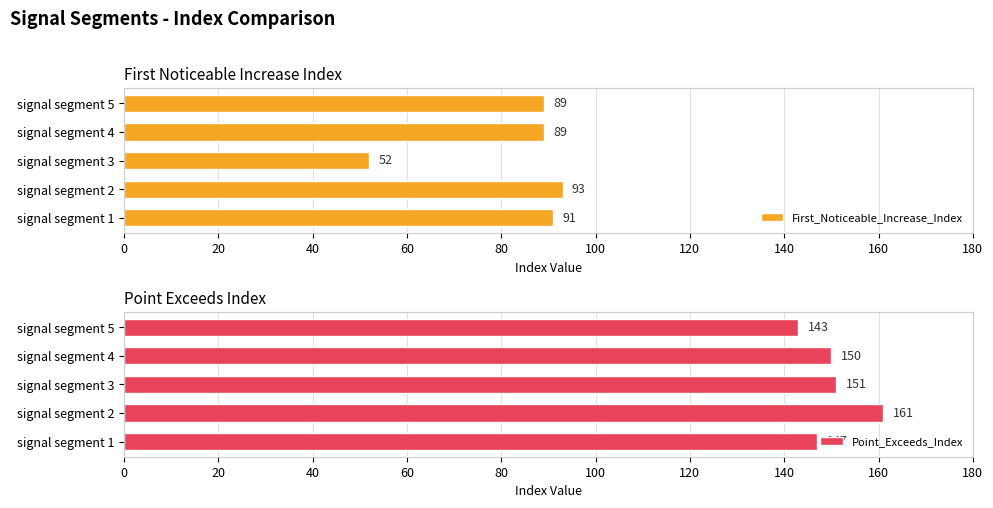

Which category has the lowest value in the First_Noticeable_Increase_Index series?

signal segment 3